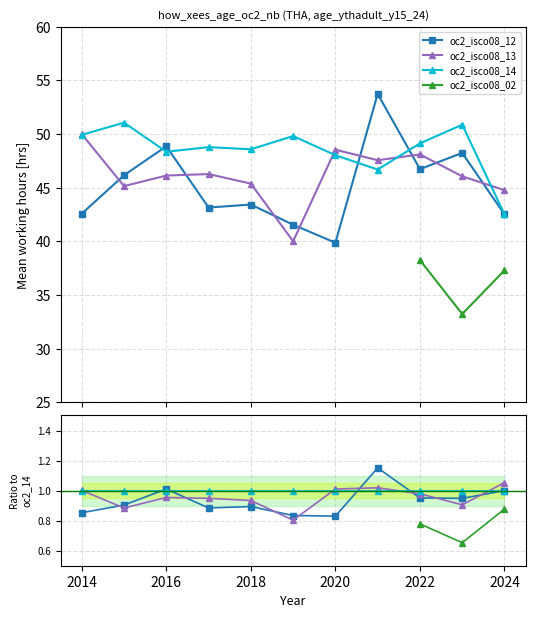

Where is oc2_isco08_14 nearest to the value 46?

2021